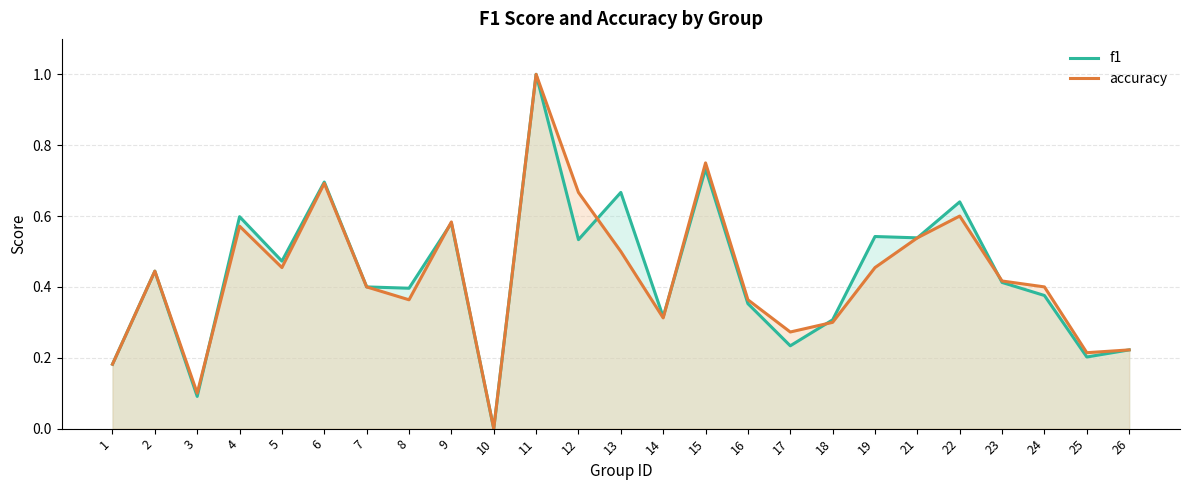

Between which two adjacent categories do f1 and accuracy first intersect?

3 and 4